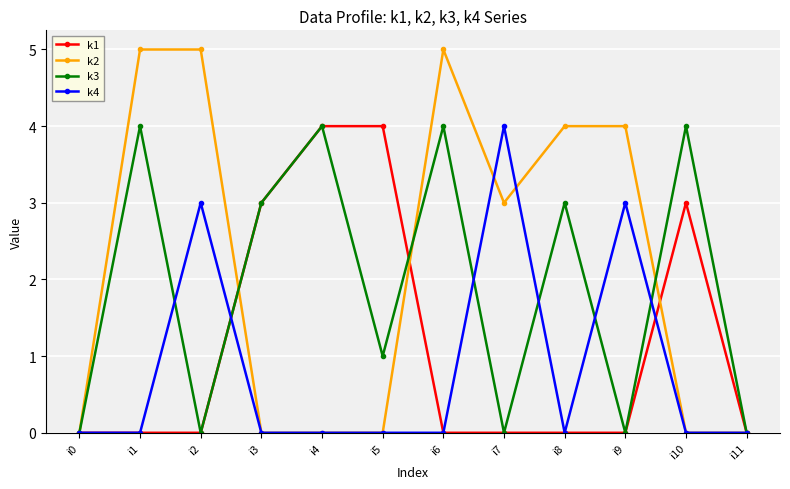

What is the difference between the second highest and minimum values in the k4 series?

3